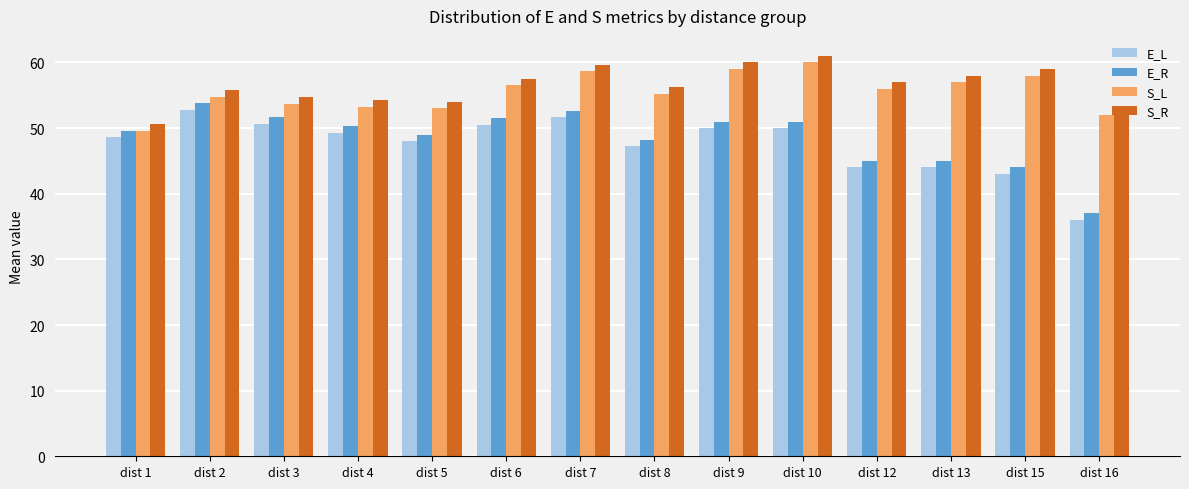

How many categories are shown in the chart?

14